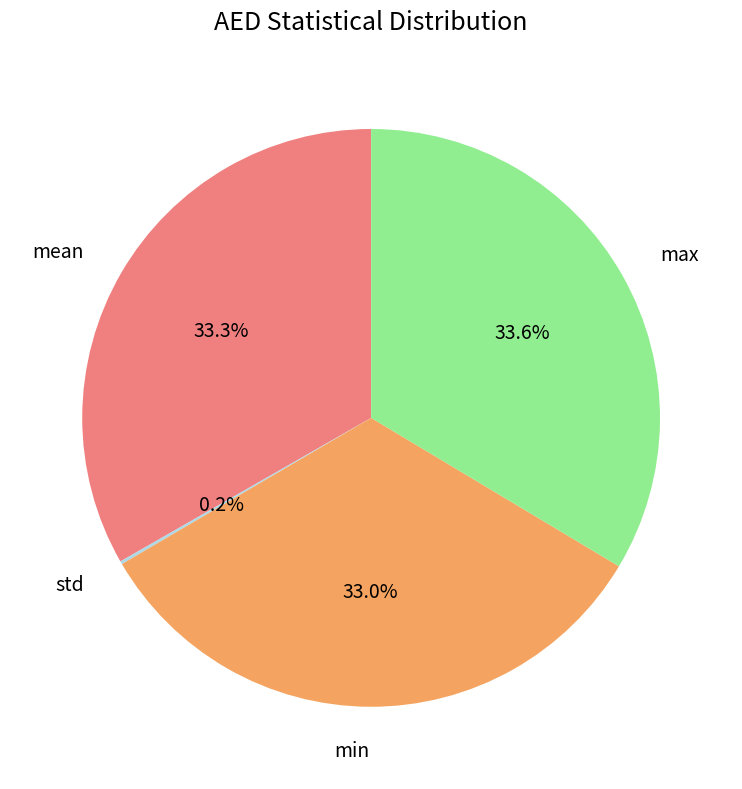

To the nearest percent, what percentage of the pie is min?

33%